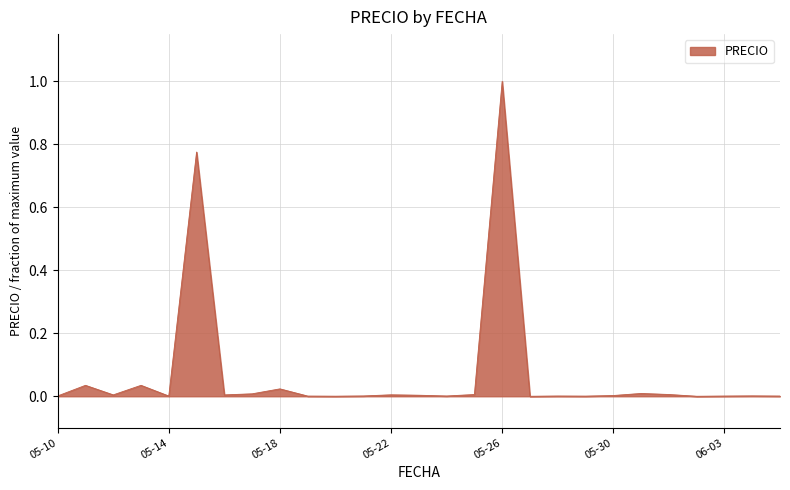

What is the difference between the maximum and minimum values?

1.0